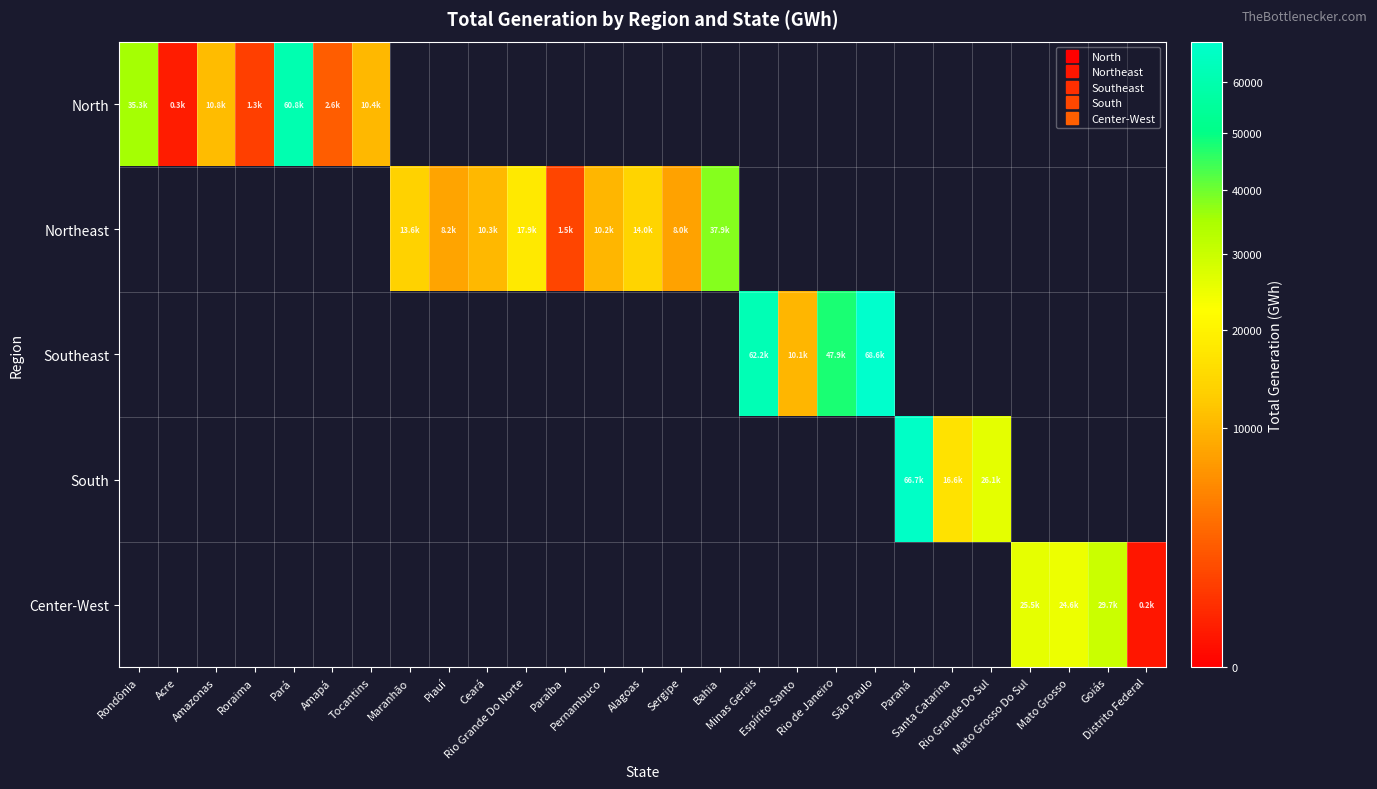

How many distinct data groups are displayed?

5